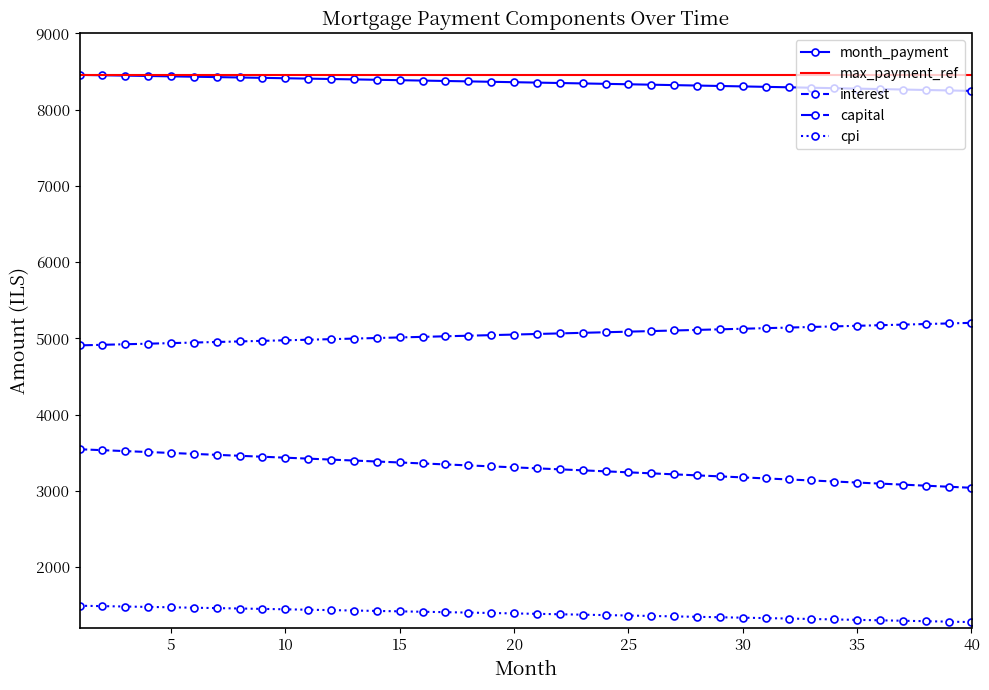

True or false: the data shows 10919.1 at 31.

False